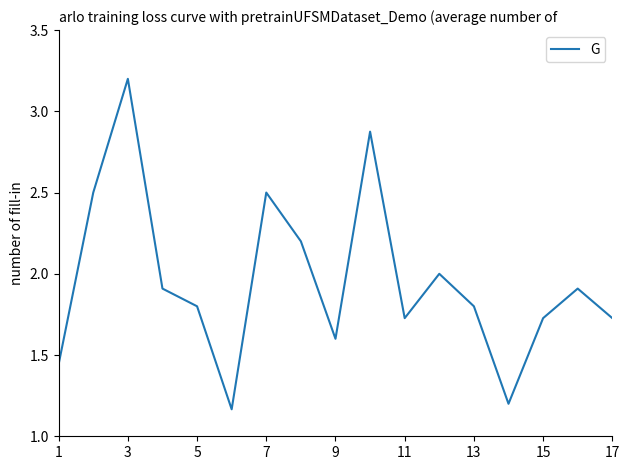

What is the maximum value shown in the chart?

3.2